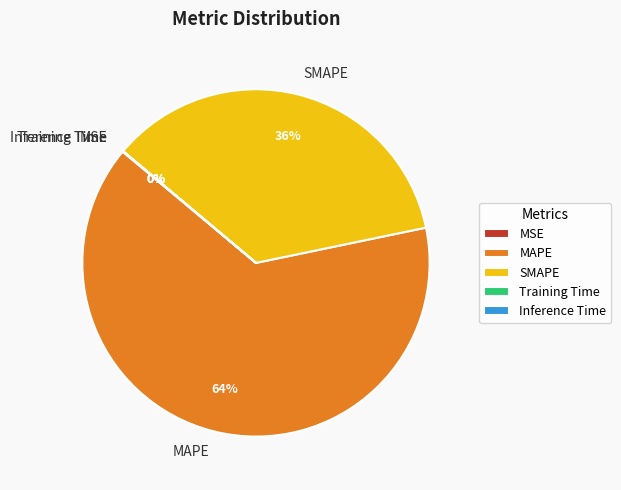

Do SMAPE and MAPE together represent more than half of the pie?

Yes